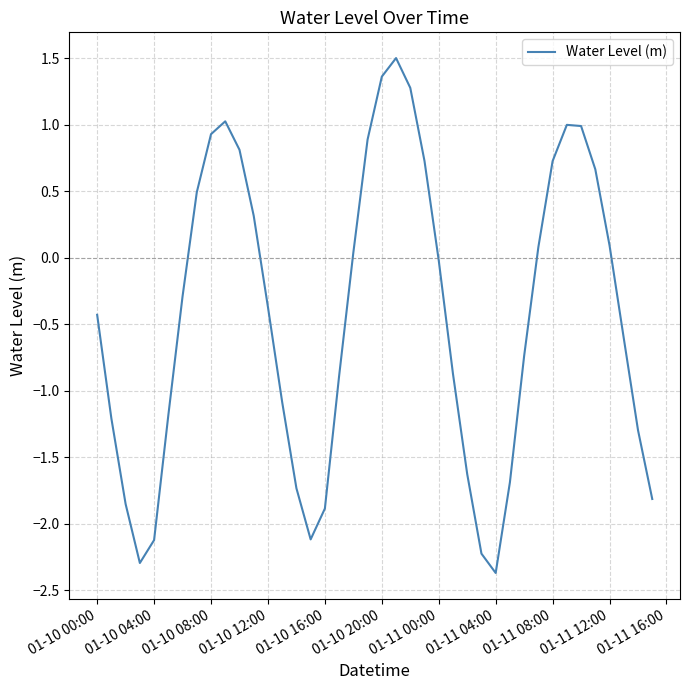

What is the difference between the maximum and minimum values?

3.9